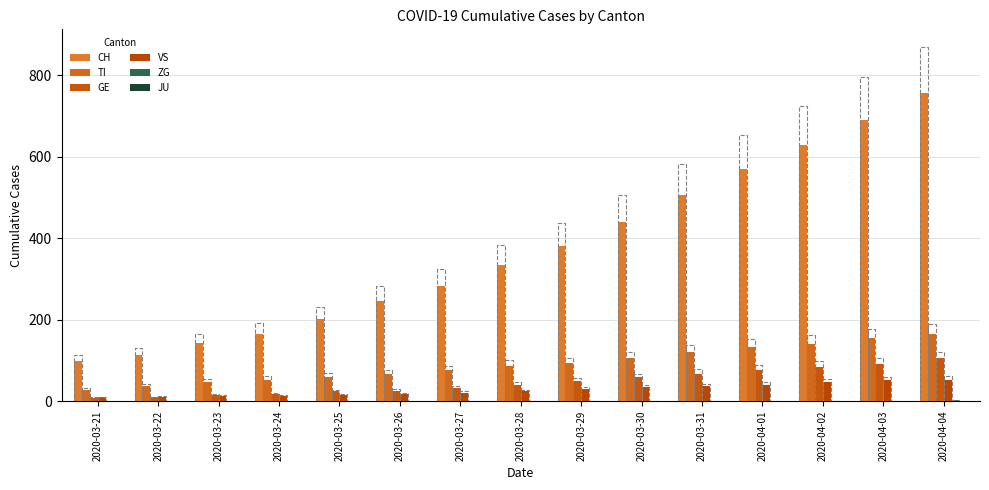

Rank the categories by GE value from lowest to highest.

2020-03-21, 2020-03-22, 2020-03-23, 2020-03-24, 2020-03-25, 2020-03-26, 2020-03-27, 2020-03-28, 2020-03-29, 2020-03-30, 2020-03-31, 2020-04-01, 2020-04-02, 2020-04-03, 2020-04-04